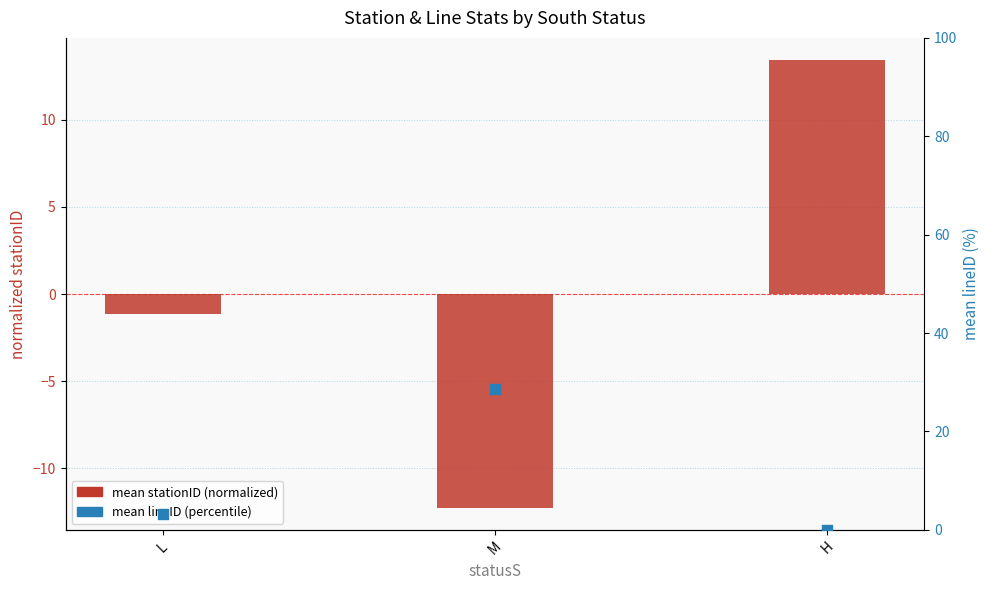

At which category is the sum across all series the highest?

M